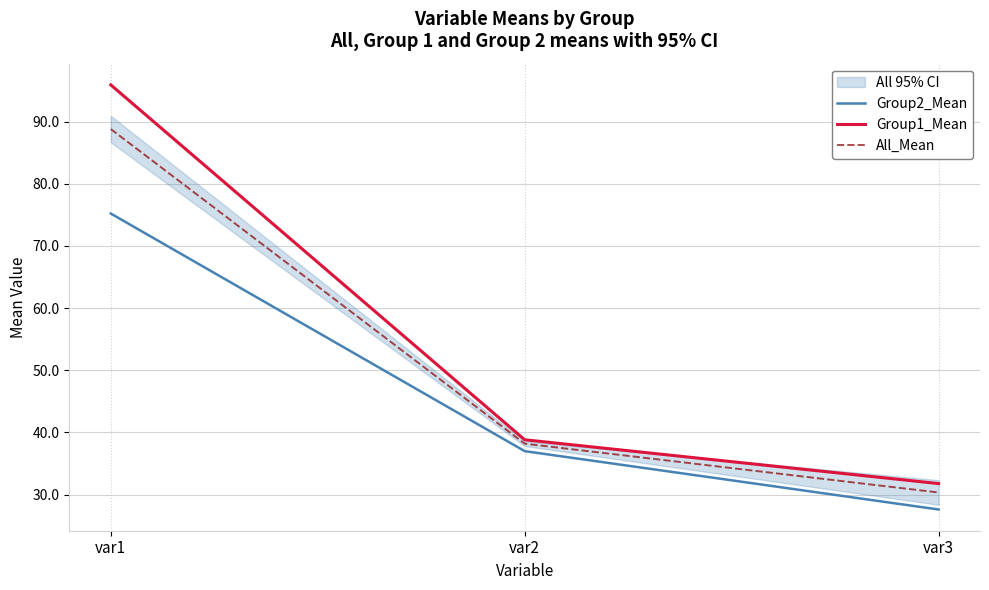

Reading right to left, list all the values displayed in this chart.

Group2_Mean: 27.6	37.0	75.2
Group1_Mean: 31.8	38.8	95.9
All_Mean: 30.4	38.2	88.8